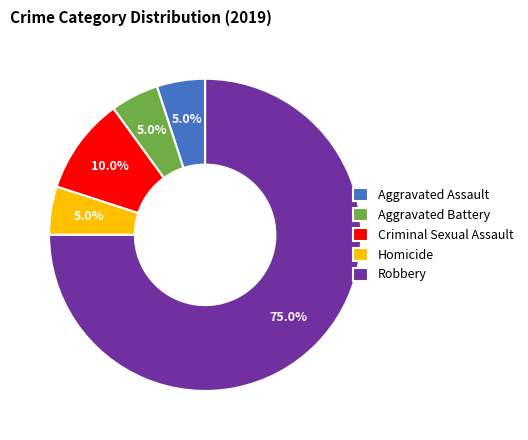

What percentage is NOT represented by Robbery?

25.0%